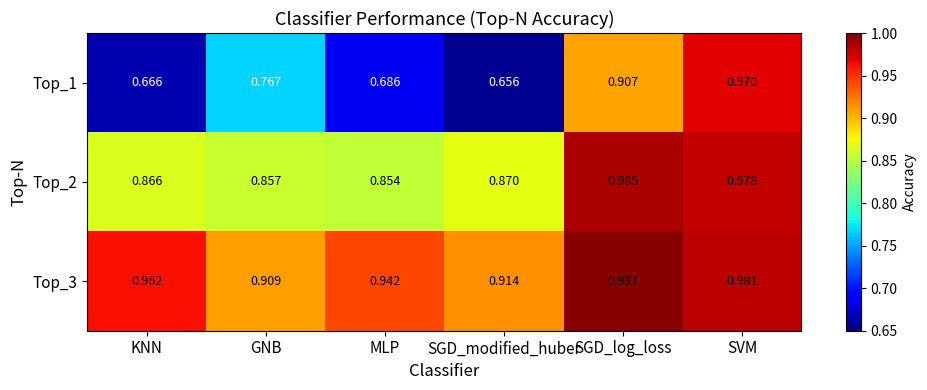

Where is Top_3 nearest to the value 0?

GNB